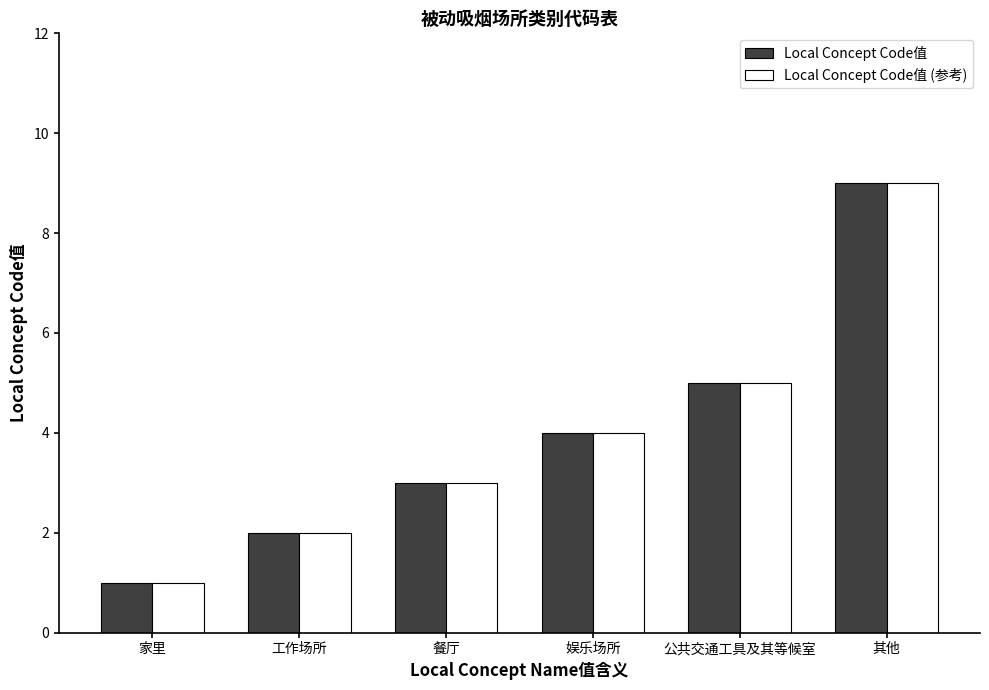

What is the average value of the Local Concept Code值 series?

4